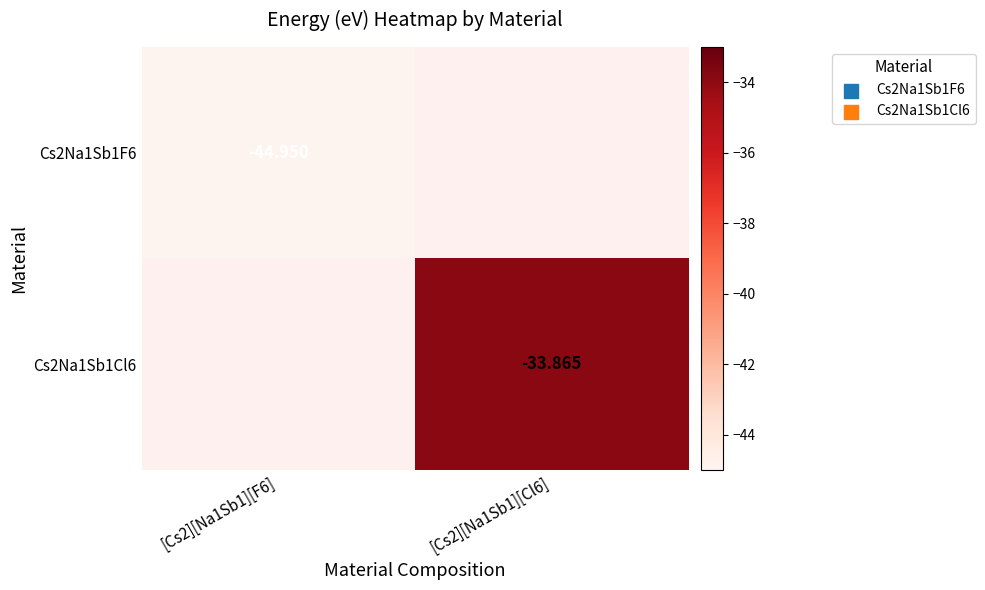

Where is Cs2Na1Sb1F6 nearest to the value -44?

[Cs2][Na1Sb1][F6]